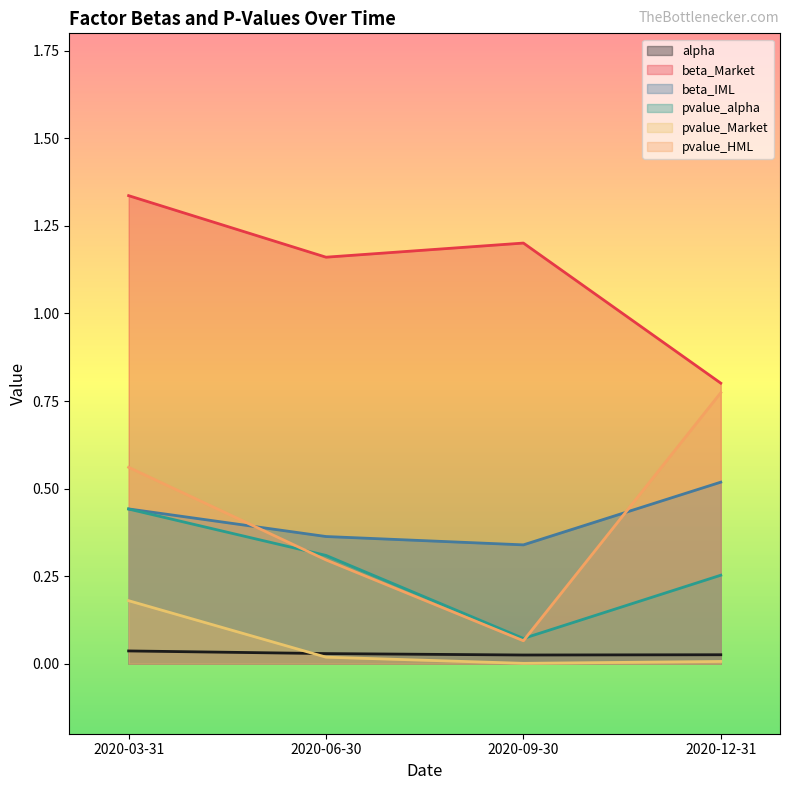

True or false: pvalue_alpha has a value of 0.0 at 2020-09-30.

False